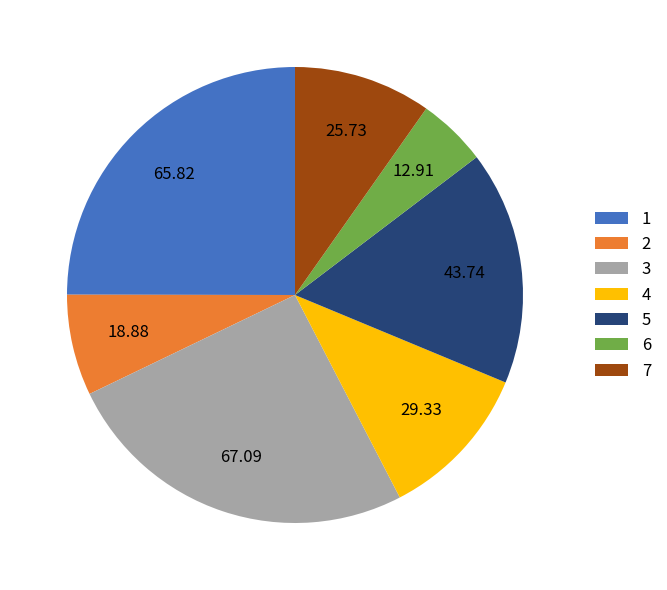

Is it true that 5 is 31% of the pie?

False